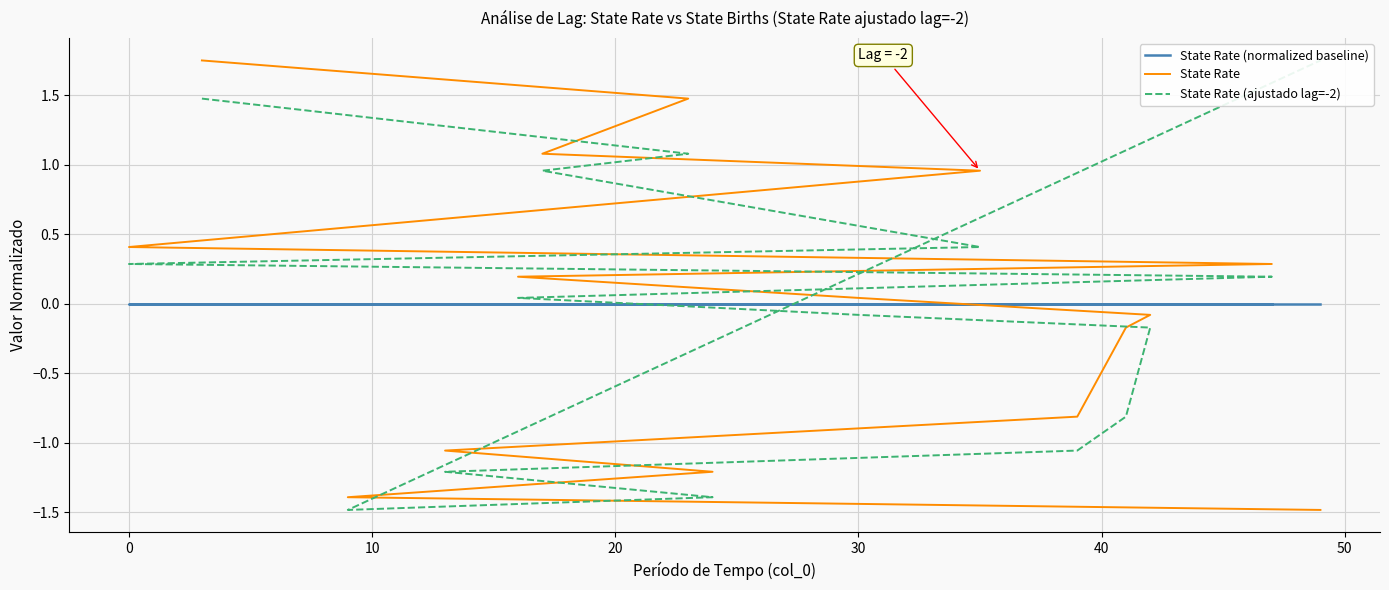

Count the number of data series in this chart.

3